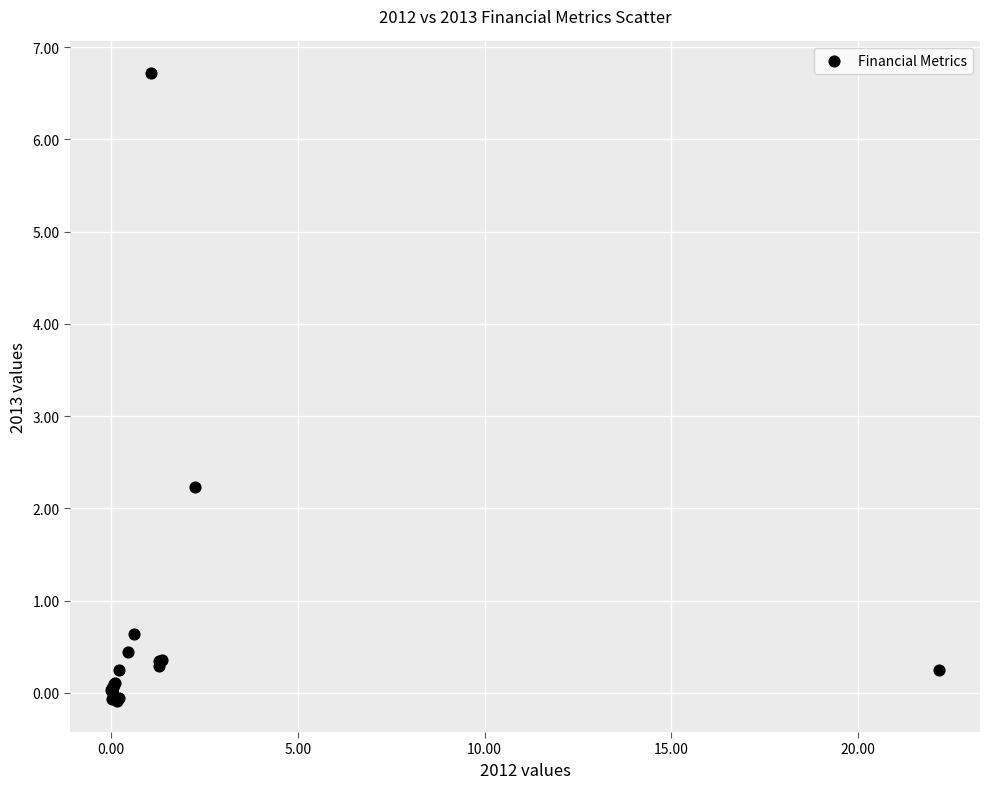

What Y value in the scatter plot is closest to 3?

2.2